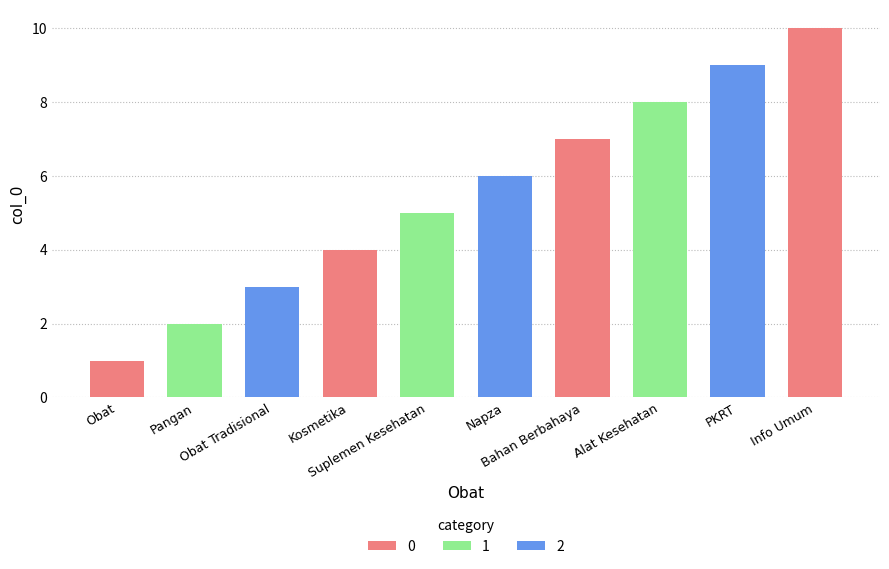

What is the label of the 6th bar from the left?

Napza